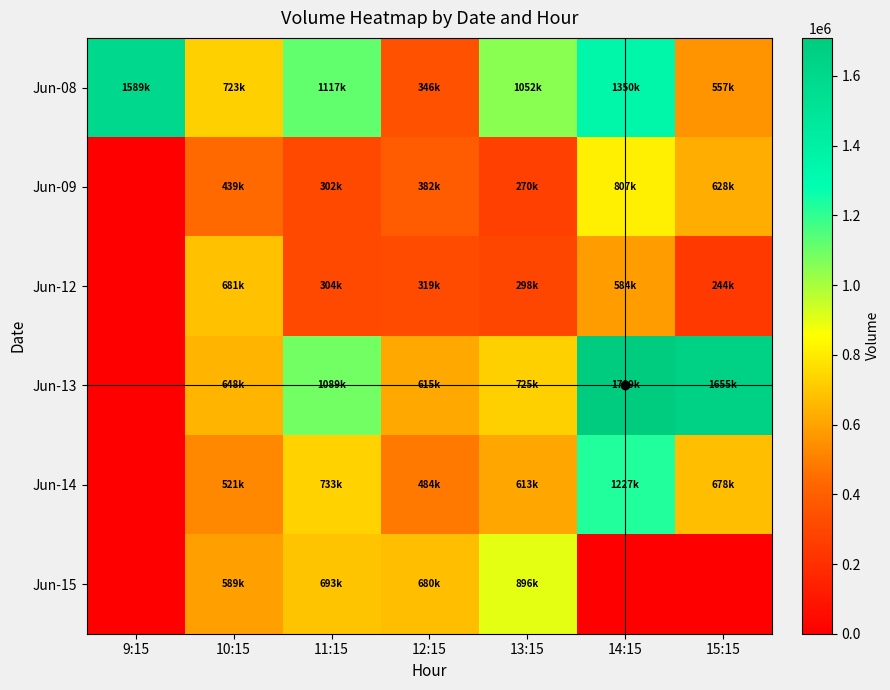

Reading left to right, what are all the values shown in this chart?

Jun-08: 9:15=1589866	10:15=723202	11:15=1117719	12:15=346472	13:15=1052013	14:15=1350517	15:15=557325
Jun-09: 9:15=0	10:15=439838	11:15=302181	12:15=382395	13:15=270063	14:15=807886	15:15=628071
Jun-12: 9:15=0	10:15=681980	11:15=304551	12:15=319143	13:15=298510	14:15=584714	15:15=244802
Jun-13: 9:15=0	10:15=648405	11:15=1089994	12:15=615268	13:15=725386	14:15=1709219	15:15=1655265
Jun-14: 9:15=0	10:15=521482	11:15=733775	12:15=484360	13:15=613113	14:15=1227684	15:15=678208
Jun-15: 9:15=0	10:15=589552	11:15=693603	12:15=680720	13:15=896931	14:15=0	15:15=0